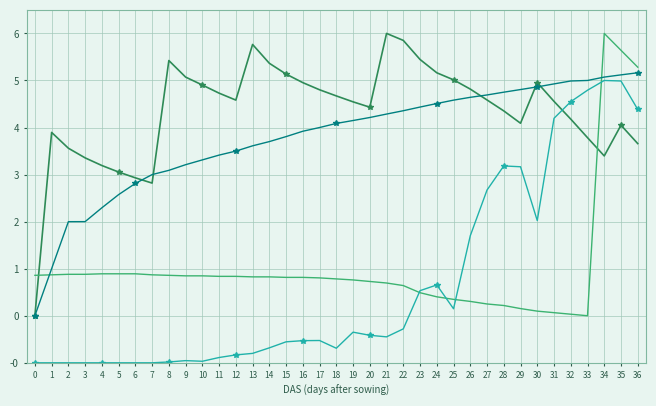

Which label corresponds to the largest value in the chart?

21